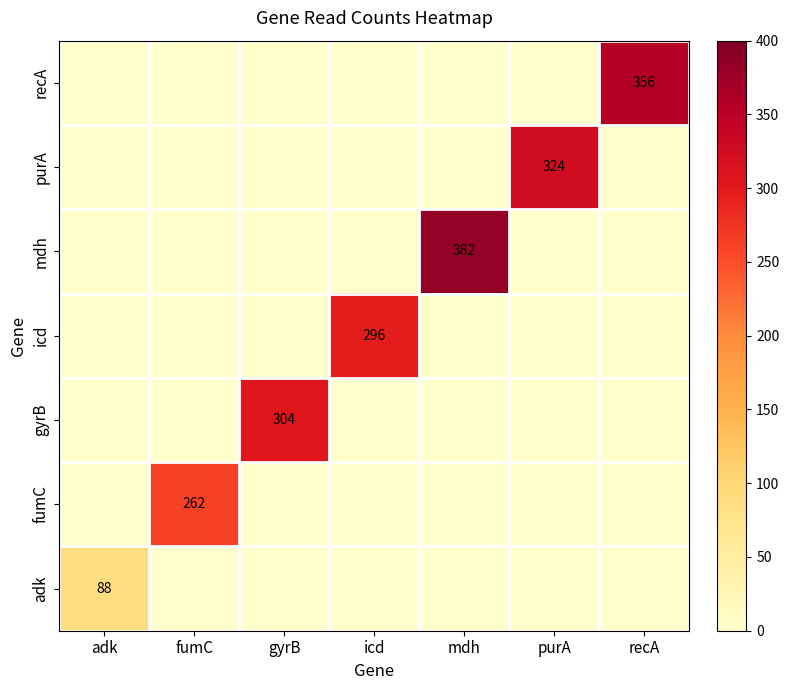

Is it true that icd equals 296 at icd?

True